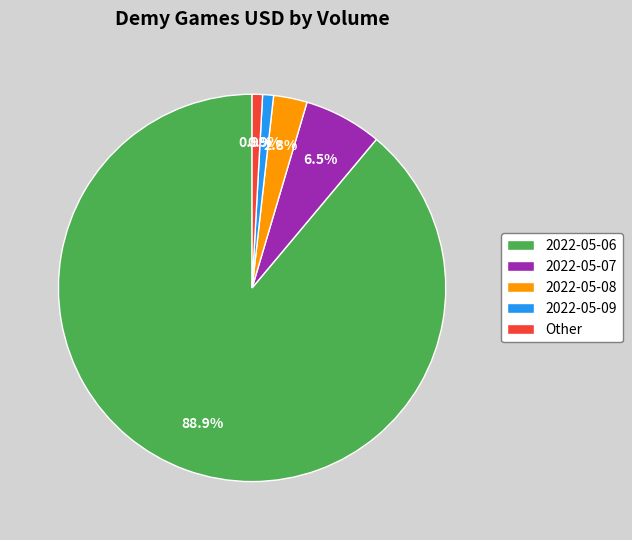

Which has a higher value, 2022-05-07 or Other?

2022-05-07